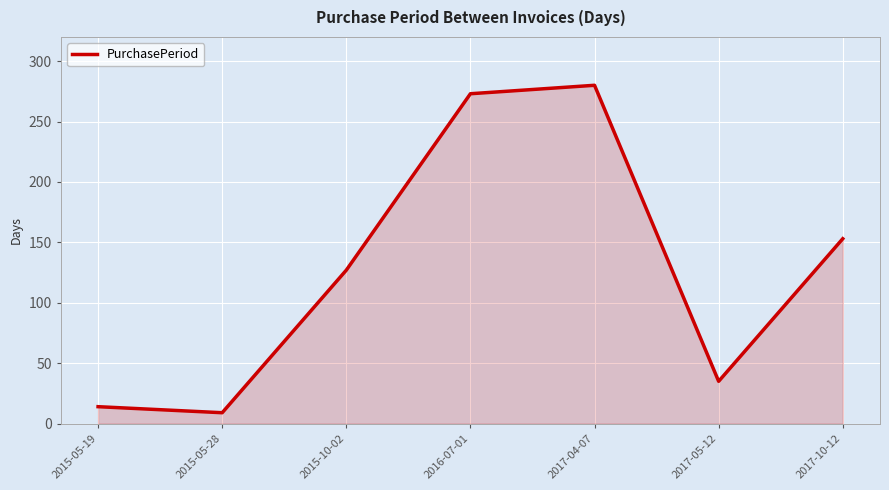

List the labels in order of value, largest first.

2017-04-07, 2016-07-01, 2017-10-12, 2015-10-02, 2017-05-12, 2015-05-19, 2015-05-28